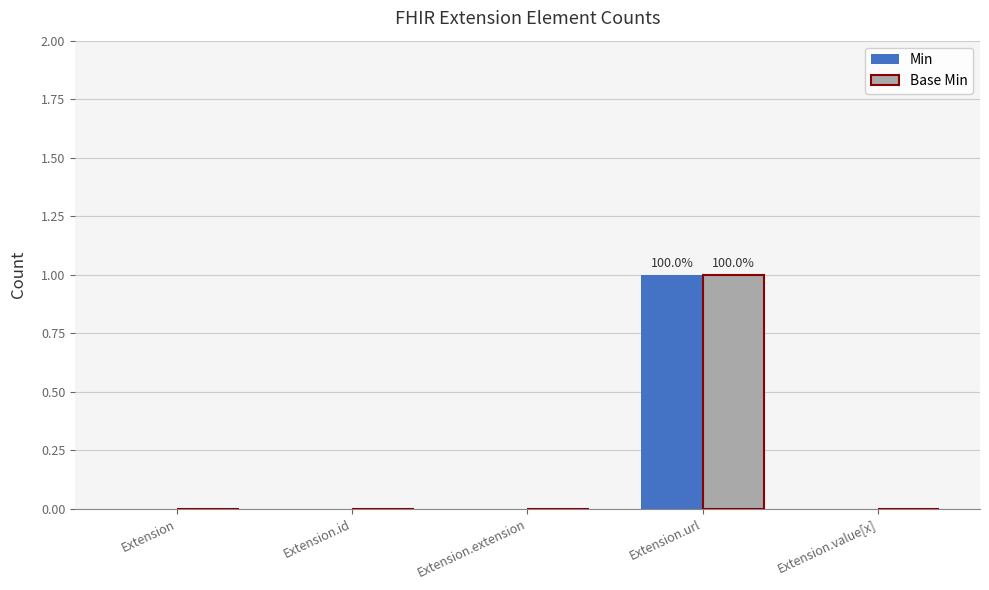

At which category is the sum across all series the highest?

Extension.url